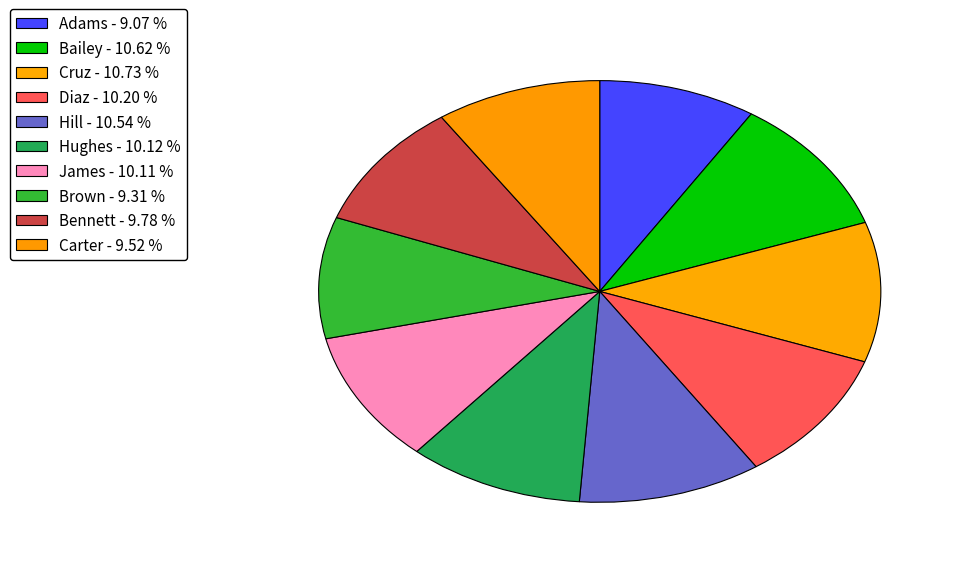

To the nearest percent, what portion does Adams represent?

9%